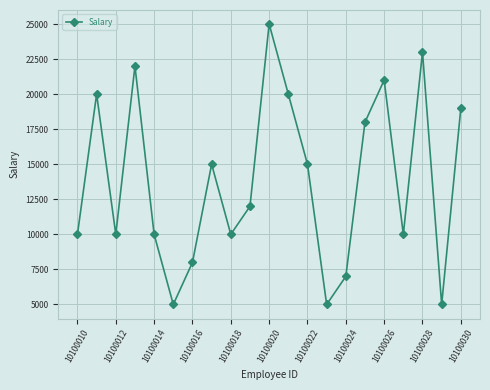

What is the smallest value displayed?

5000